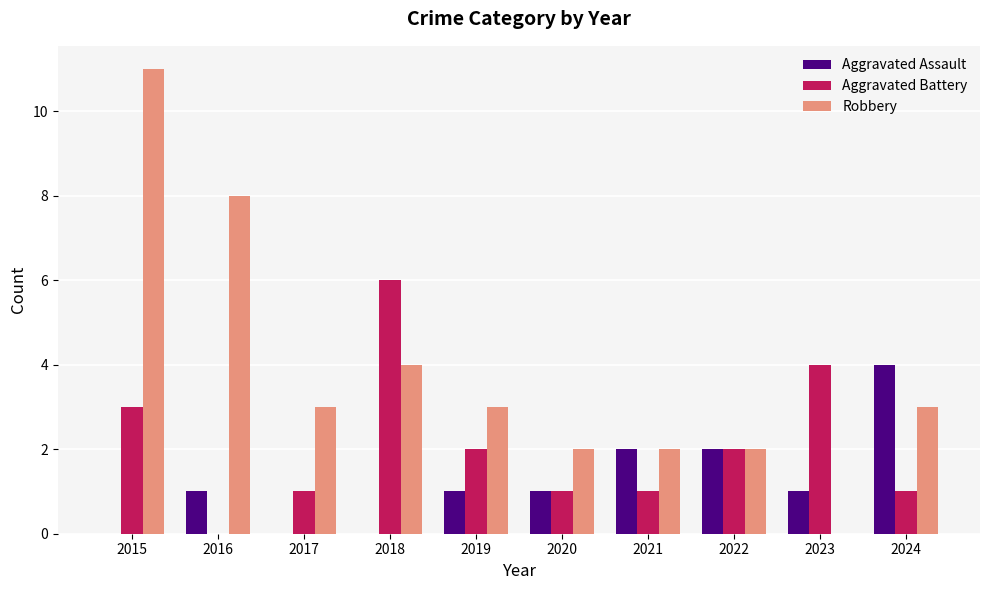

Is the value of Aggravated Assault at 2024 greater than the value of Robbery at 2015?

No